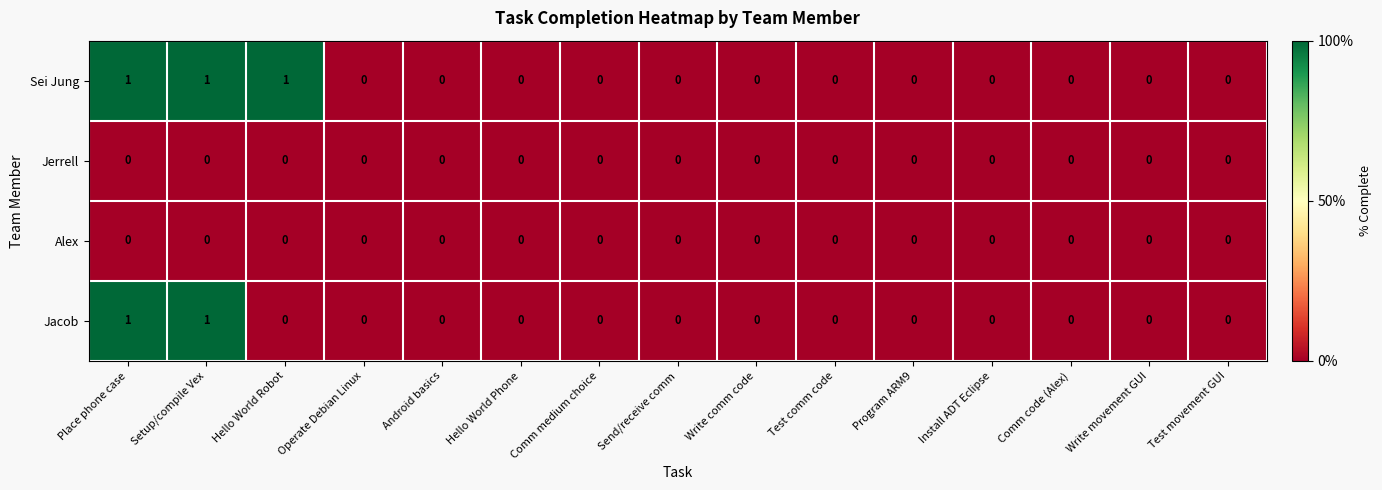

How many Sei Jung values are between 0 and 1?

15